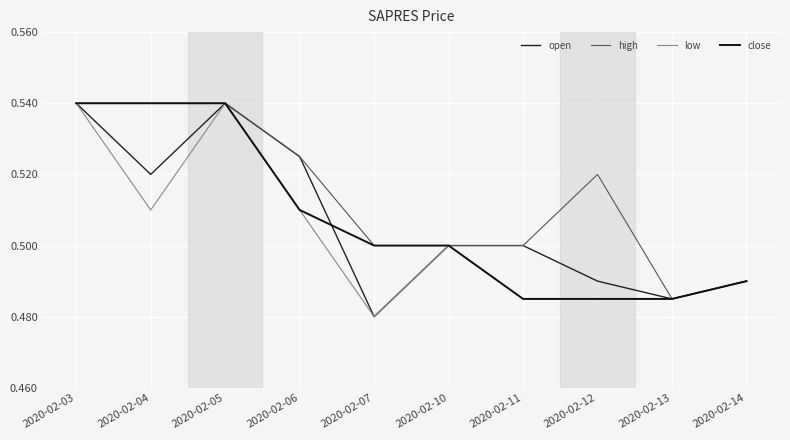

Is this an area chart (filled region under the line)?

No